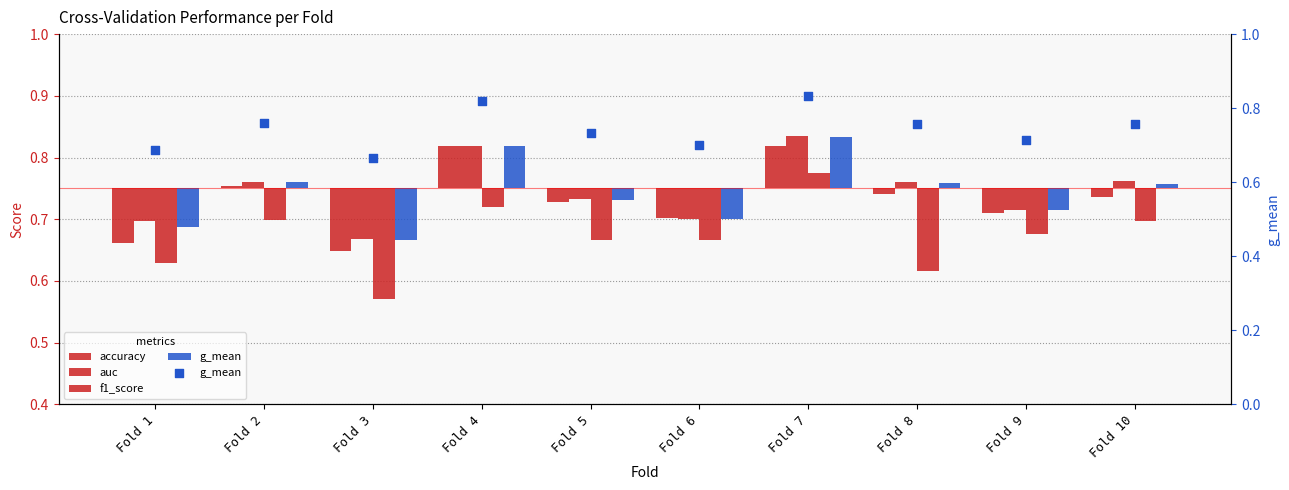

Which series contains the highest Y value?

g_mean